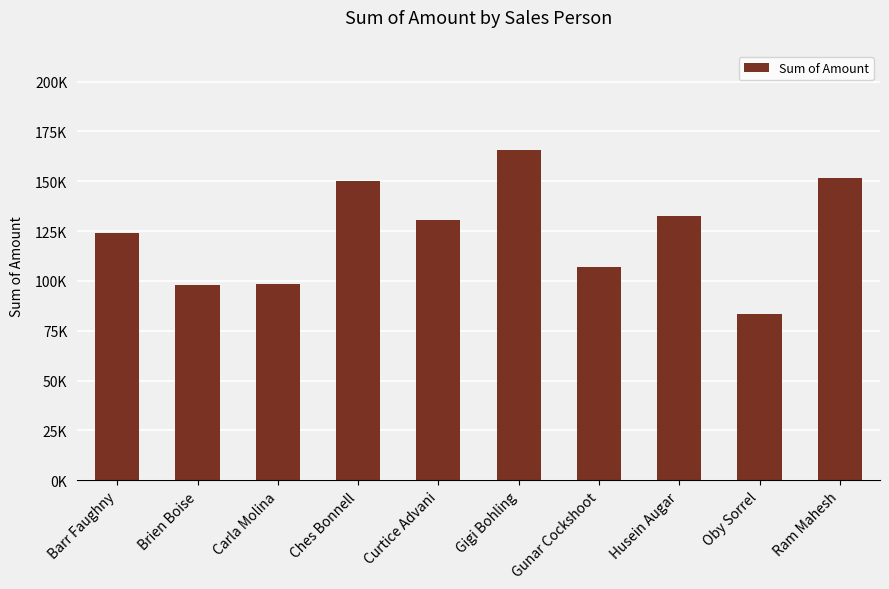

Are the bars horizontal?

No